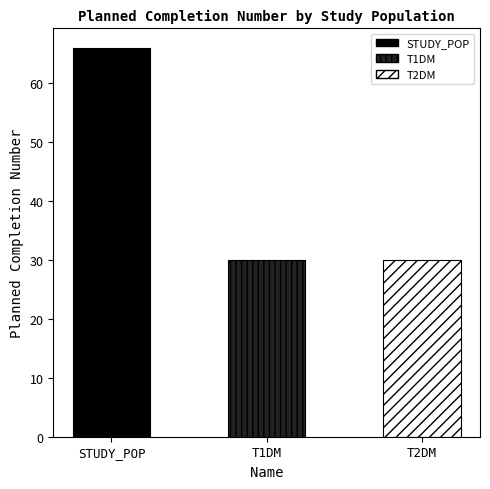

What is the maximum value shown in the chart?

66